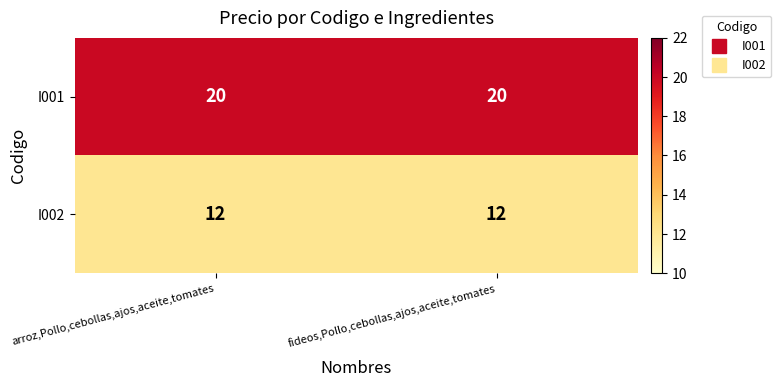

True or false: I002 has a value of 21 at fideos,Pollo,cebollas,ajos,aceite,tomates.

False